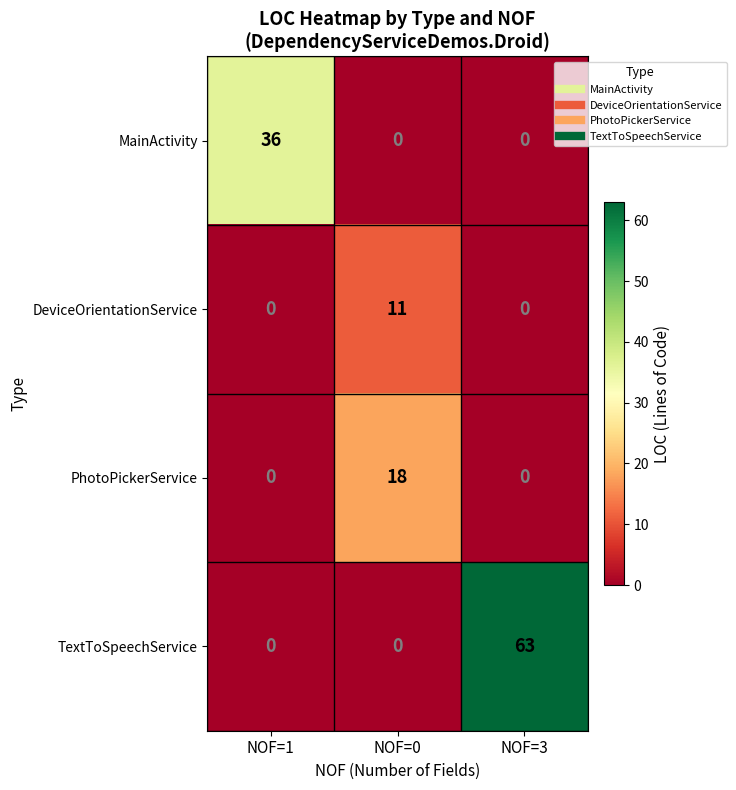

List the series in order of their peak value, highest first.

TextToSpeechService, MainActivity, PhotoPickerService, DeviceOrientationService